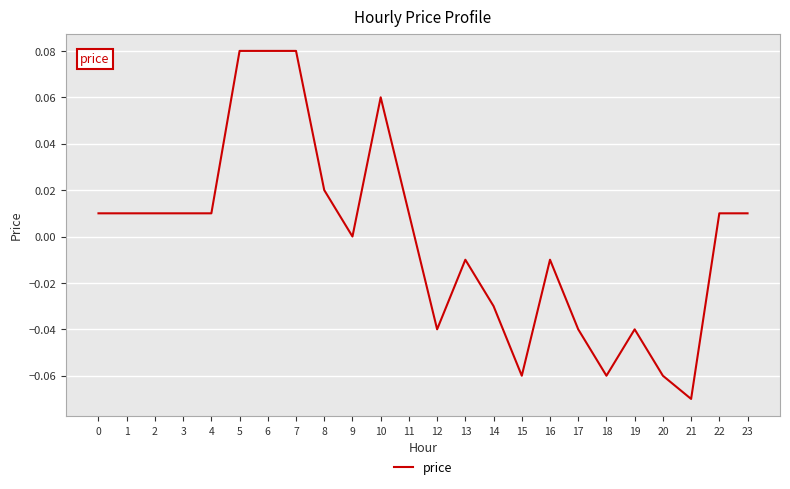

Is it true that the value at 1 is 0.0?

True